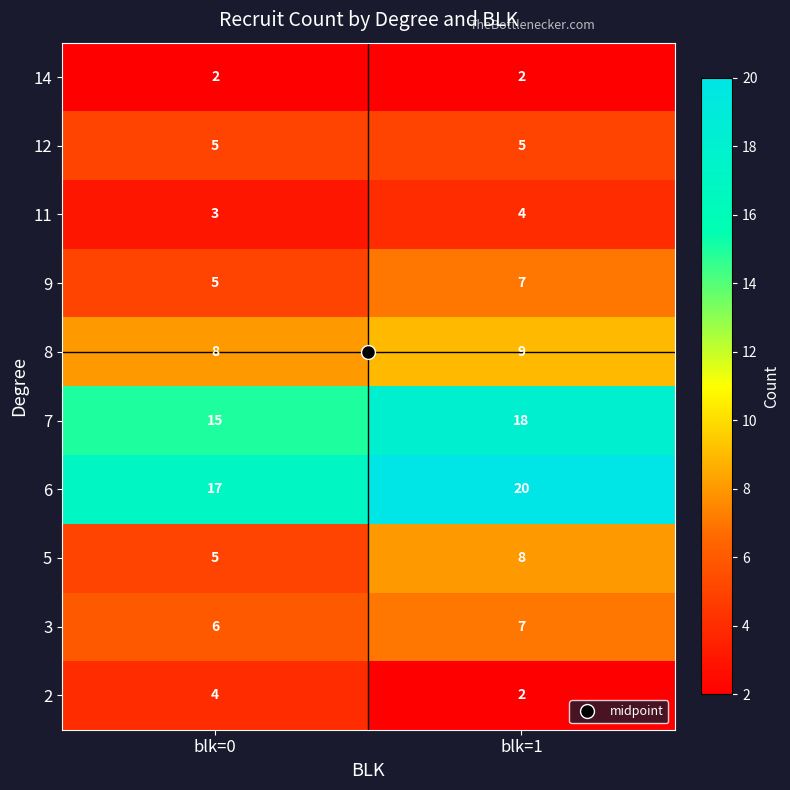

What is the maximum value shown in the chart?

20